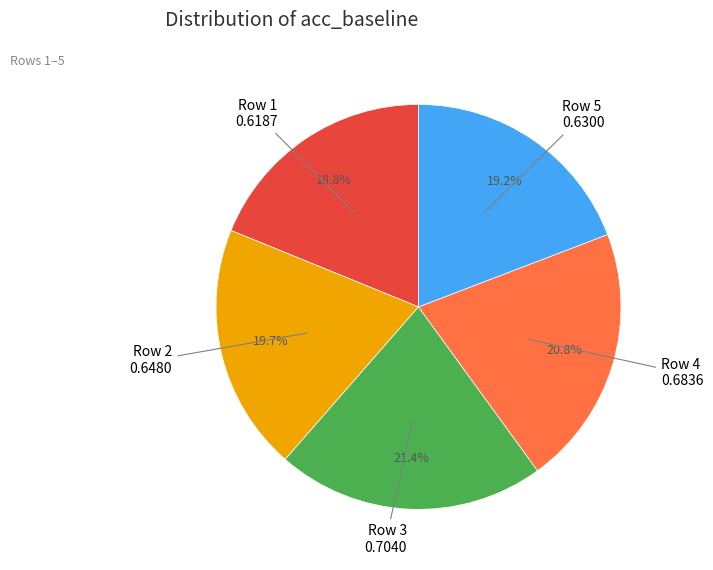

Is there a majority slice in this chart?

No